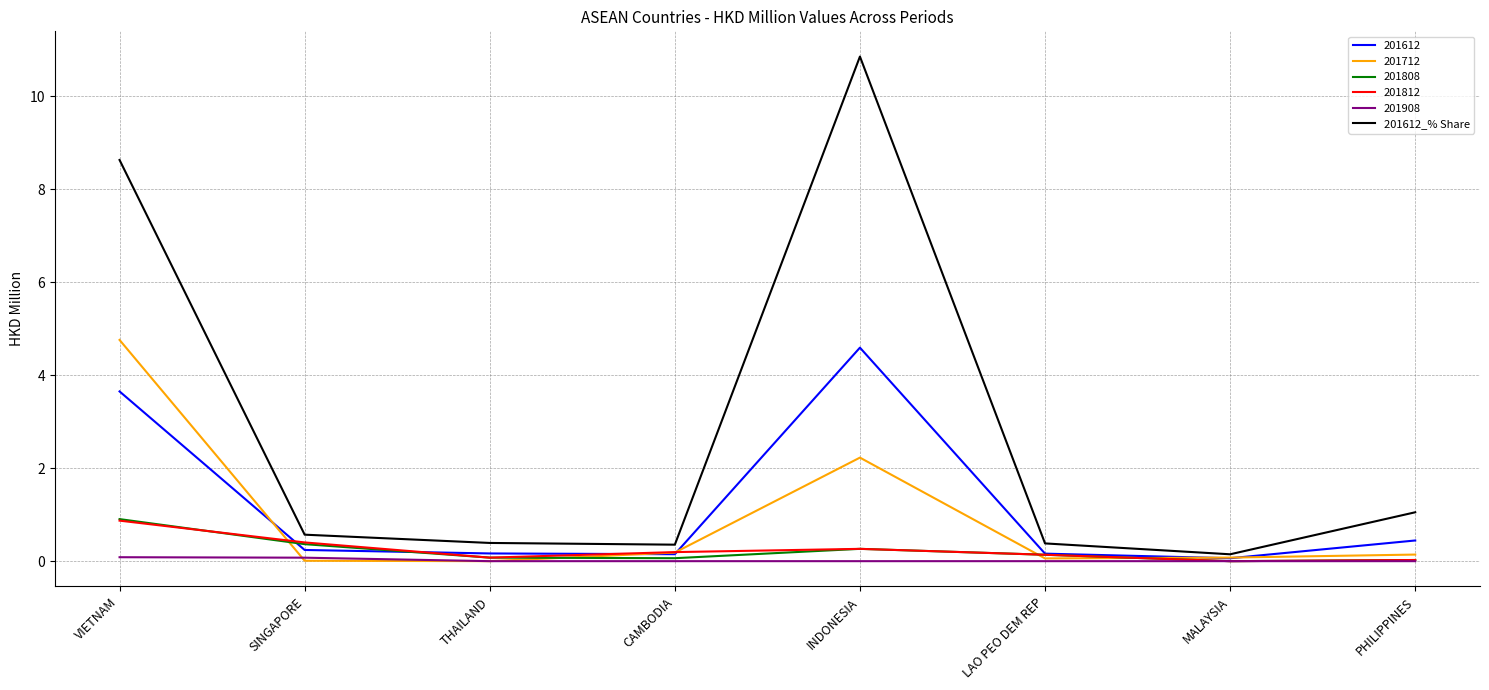

What position from the right is INDONESIA?

4